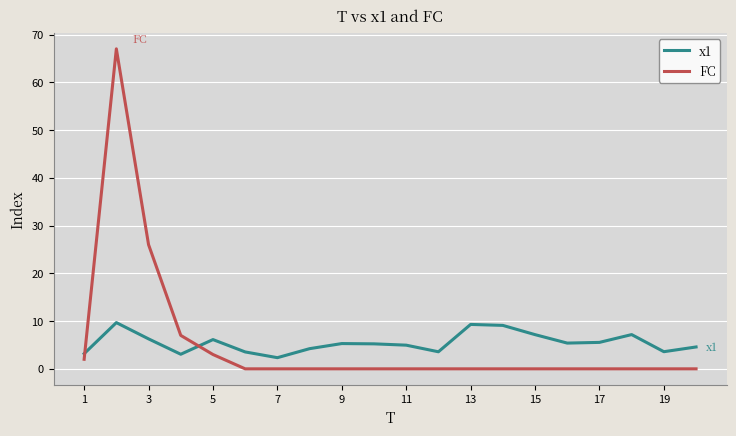

What is the minimum value for x1?

2.3